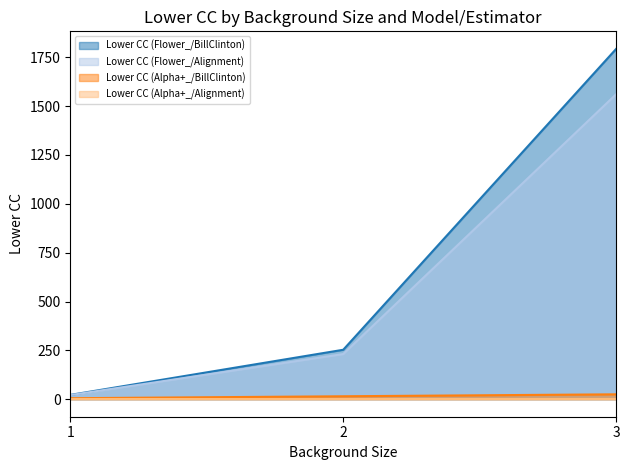

What is the difference between the Lower CC (Flower_/Alignment) values at 1 and 2?

210